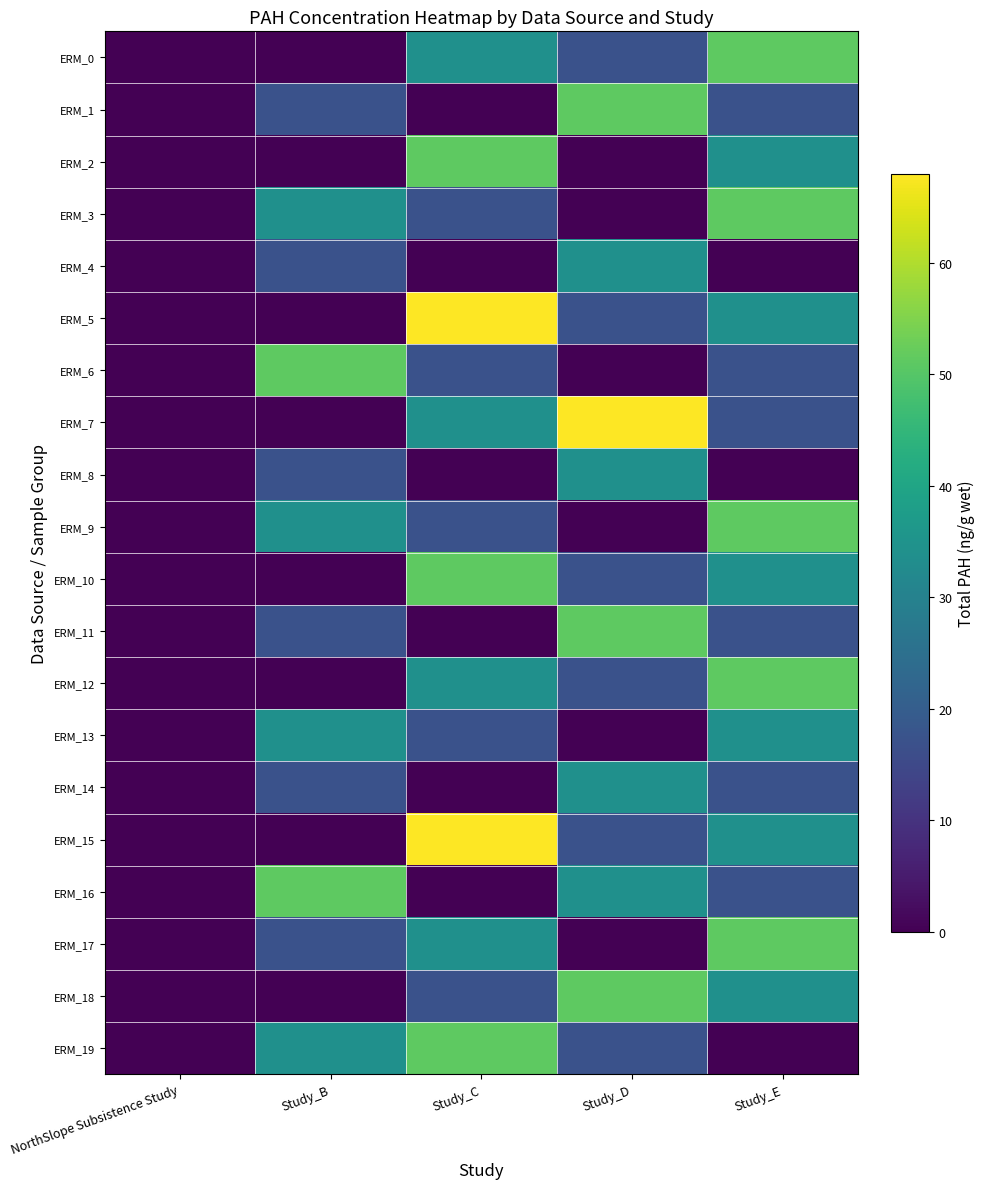

Between NorthSlope Subsistence Study and Study_E, which series saw the biggest shift?

ERM_0